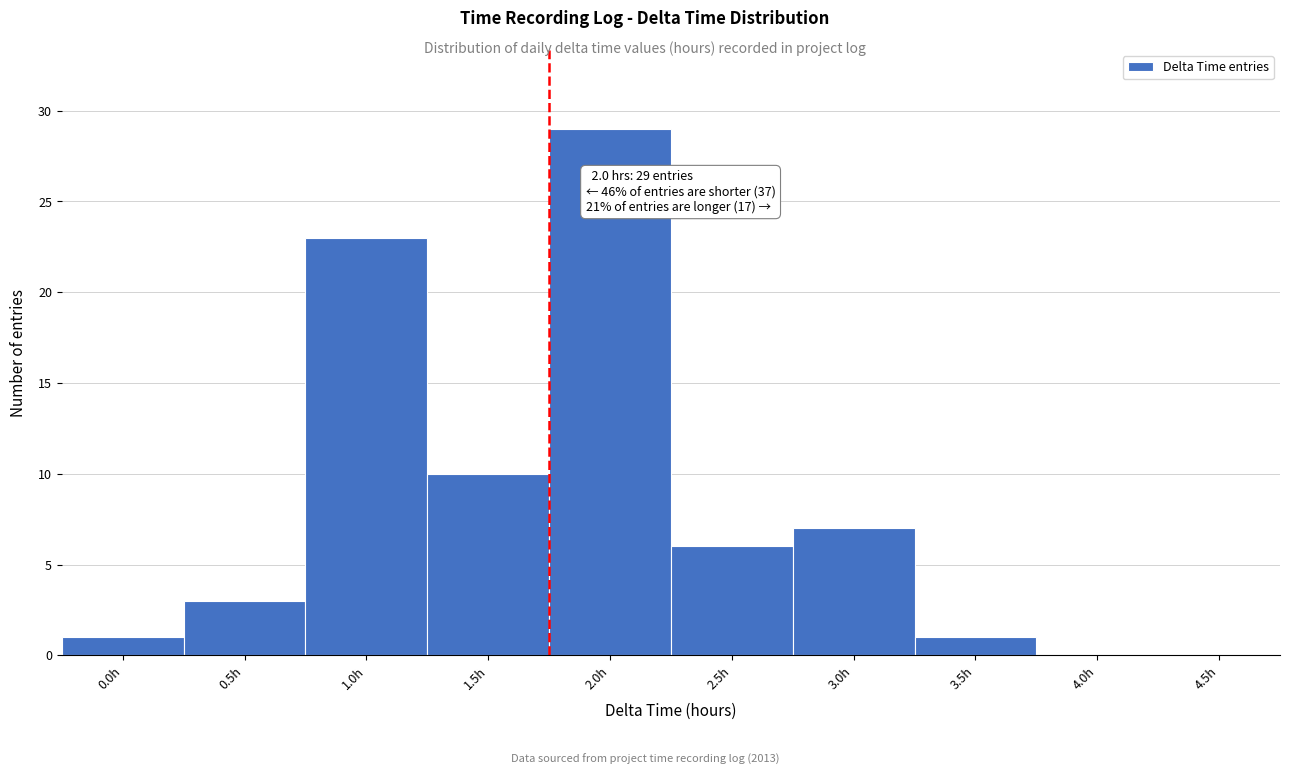

Reading left to right, what are all the values shown in this chart?

0.0h=1	0.5h=3	1.0h=23	1.5h=10	2.0h=29	2.5h=6	3.0h=7	3.5h=1	4.0h=0	4.5h=0